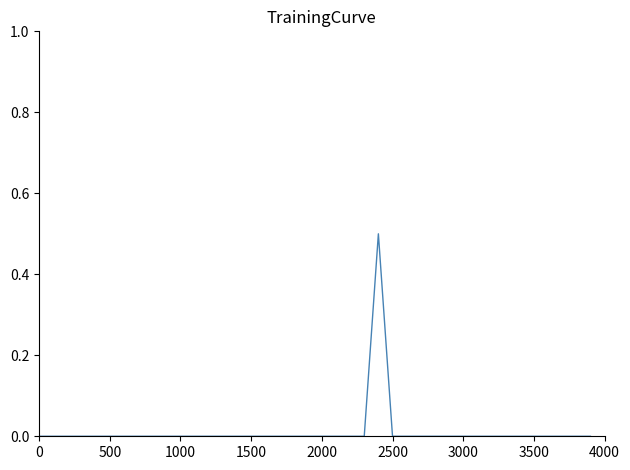

What is the maximum value shown in the chart?

0.5